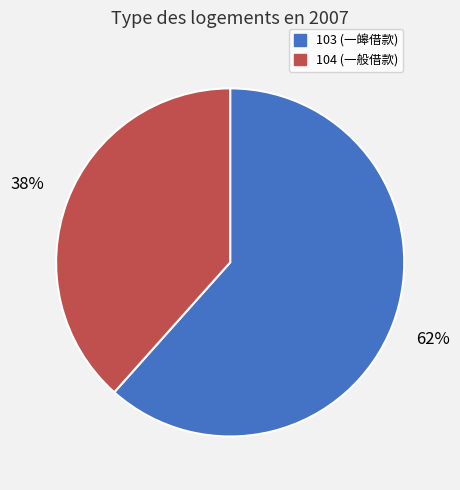

Between 103 and 104, which is larger?

103